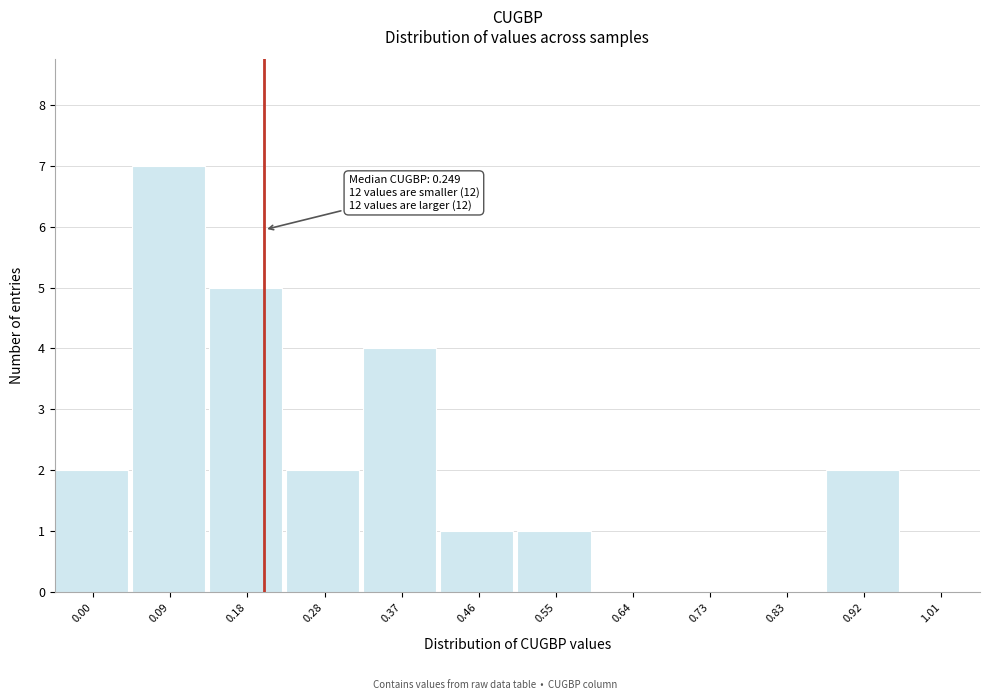

Reading right to left, what are all the values shown in this chart?

1.01=0	0.92=2	0.83=0	0.73=0	0.64=0	0.55=1	0.46=1	0.37=4	0.28=2	0.18=5	0.09=7	0.00=2